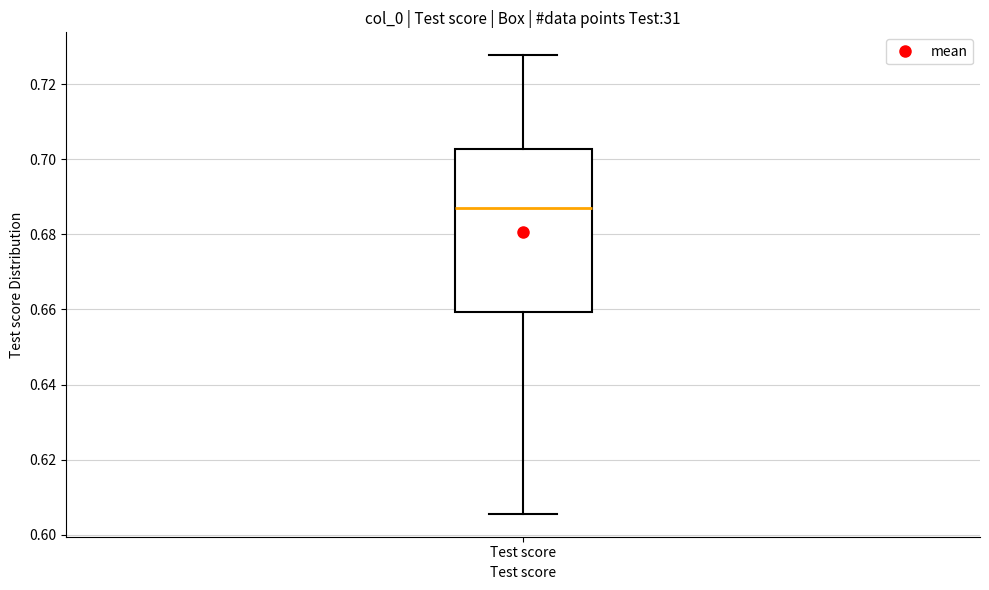

Where does the median line of the box for Test score sit on the y-axis? The values are not printed on the chart, so give them approximately, as read against the axis.

0.686